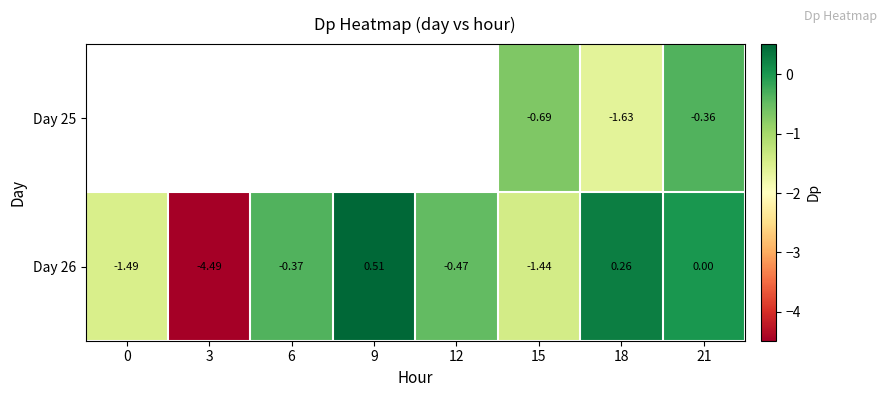

List the labels in order of Day 26 value, largest first.

9, 18, 21, 6, 12, 15, 0, 3